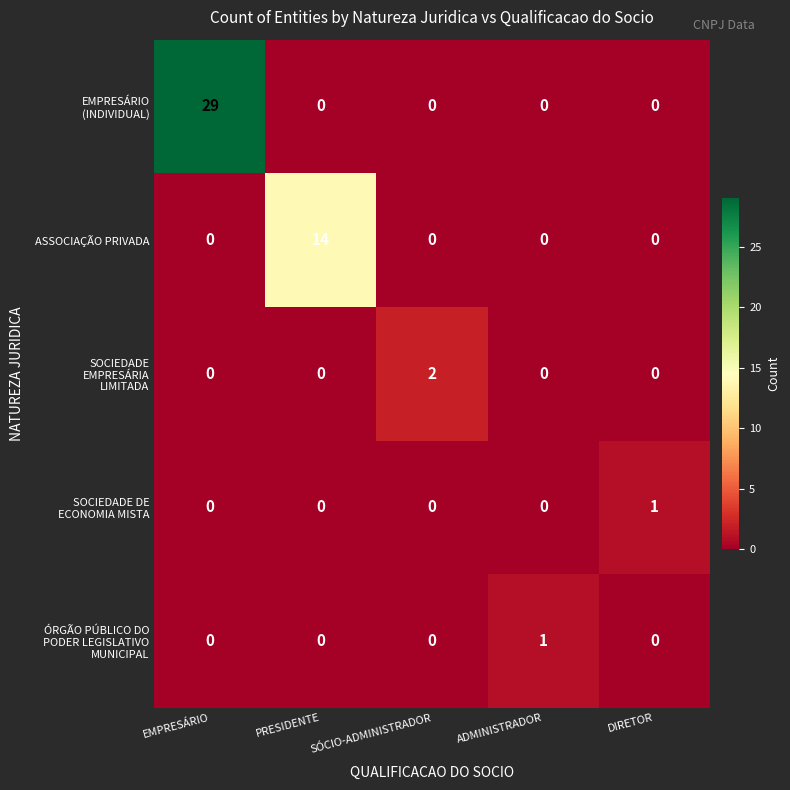

True or false: ASSOCIAÇÃO PRIVADA has a value of 0 at DIRETOR.

True